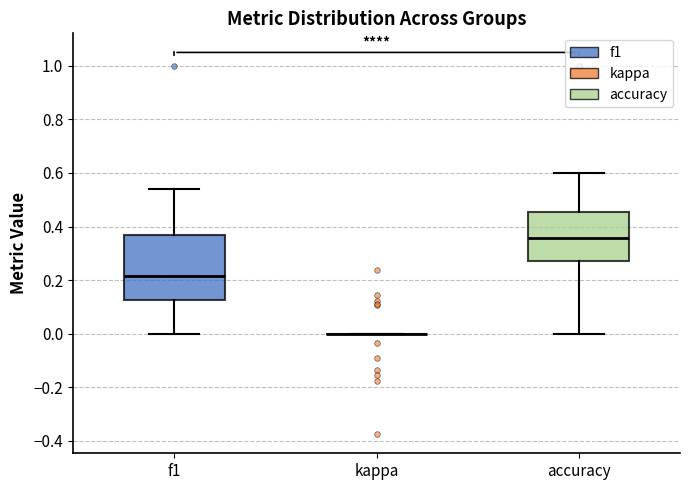

Reading left to right, read every box against the y-axis: the position of its median line, the range the box covers, and the ends of its whiskers. The values are not printed on the chart, so give them approximately, as read against the axis.

f1: median 0.22, box 0.12 to 0.36, whiskers 0.00 to 0.54
kappa: box collapsed to a line at 0.00, whiskers 0.00 to 0.00
accuracy: median 0.36, box 0.28 to 0.46, whiskers 0.00 to 0.60